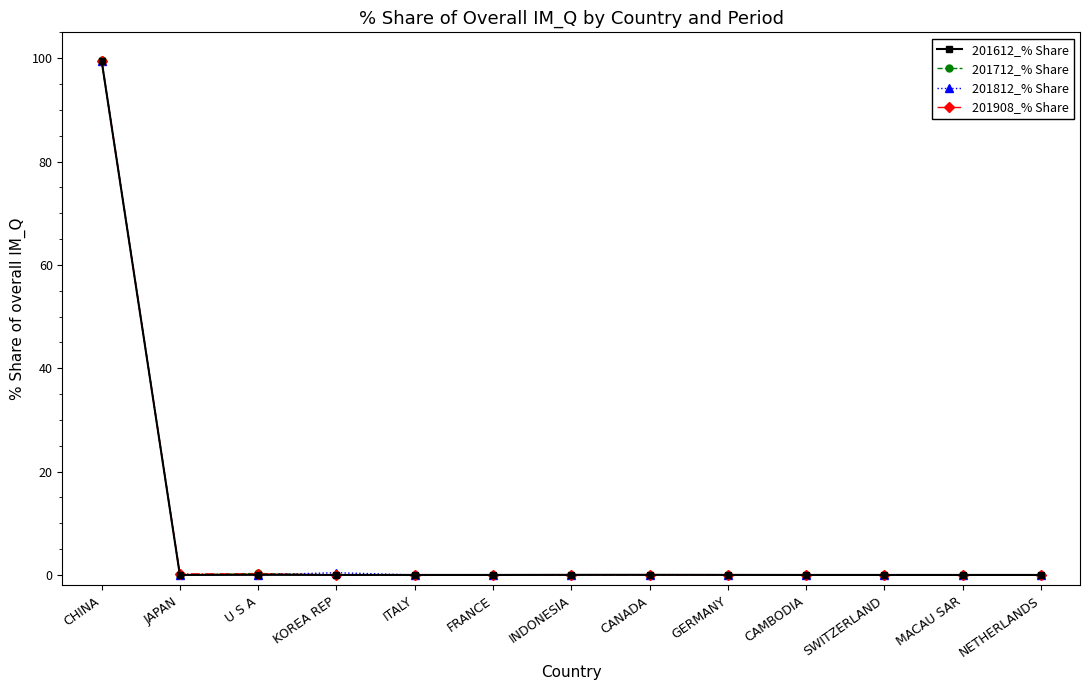

Is it true that 201712_% Share equals 30.9 at CHINA?

False